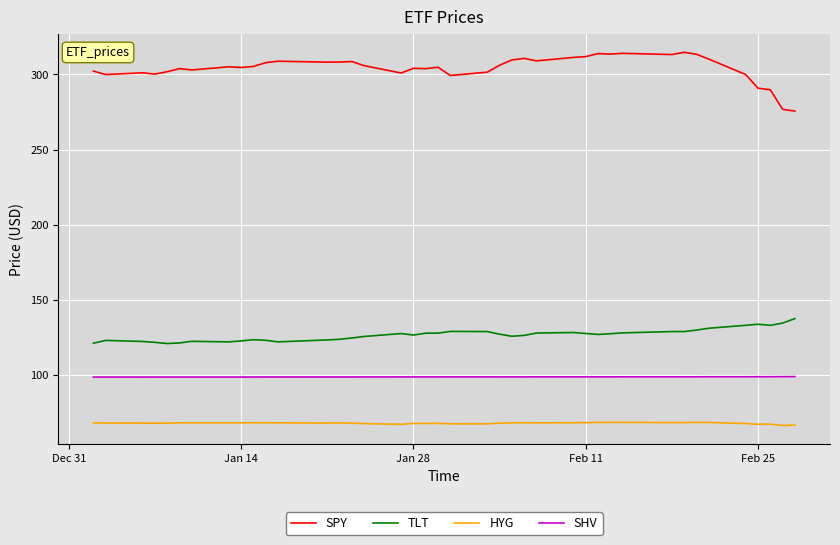

What is the greatest value displayed?

314.7